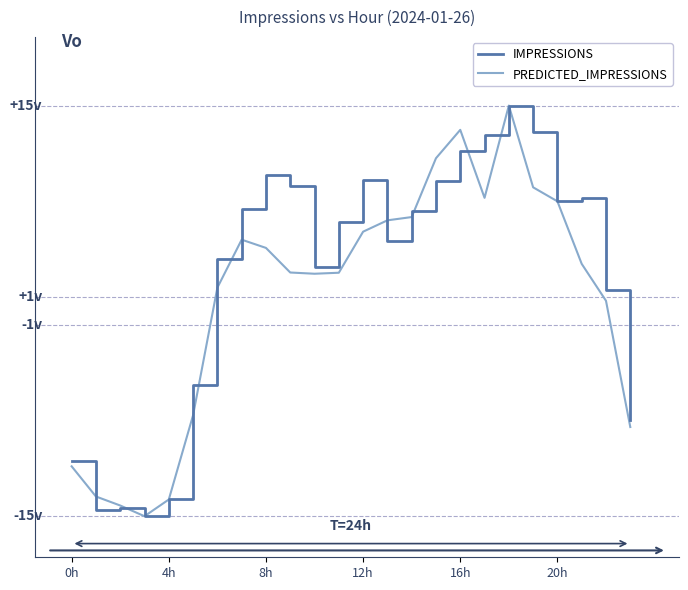

Does the chart display data point markers on the line(s)?

No